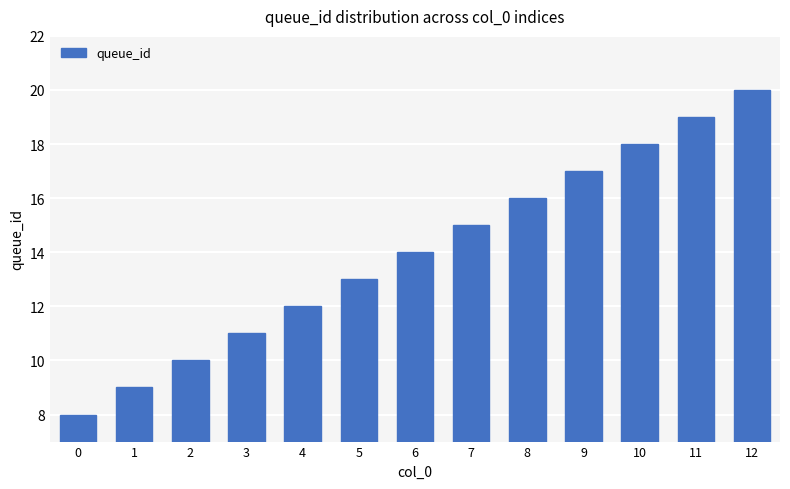

What is the value of the 5th bar from the left?

12